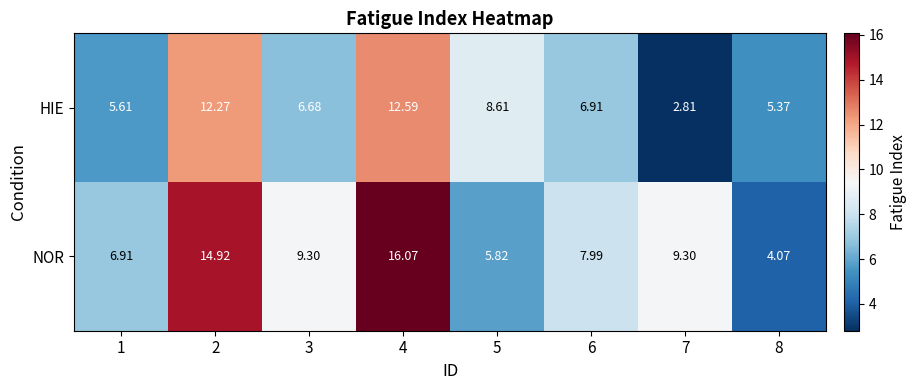

At 3, list the series in order from smallest to largest.

HIE, NOR